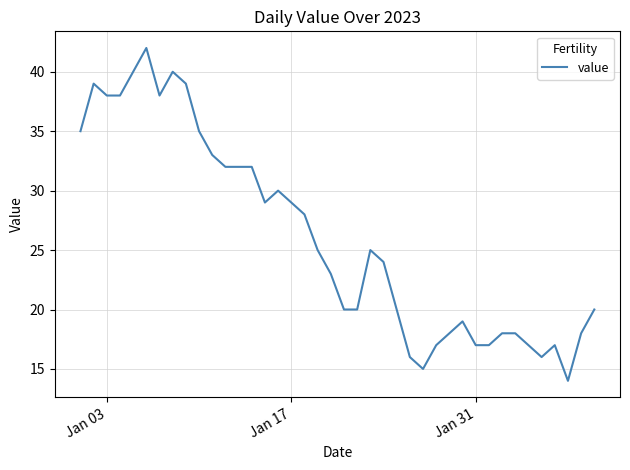

What is the difference between the maximum and minimum values?

28